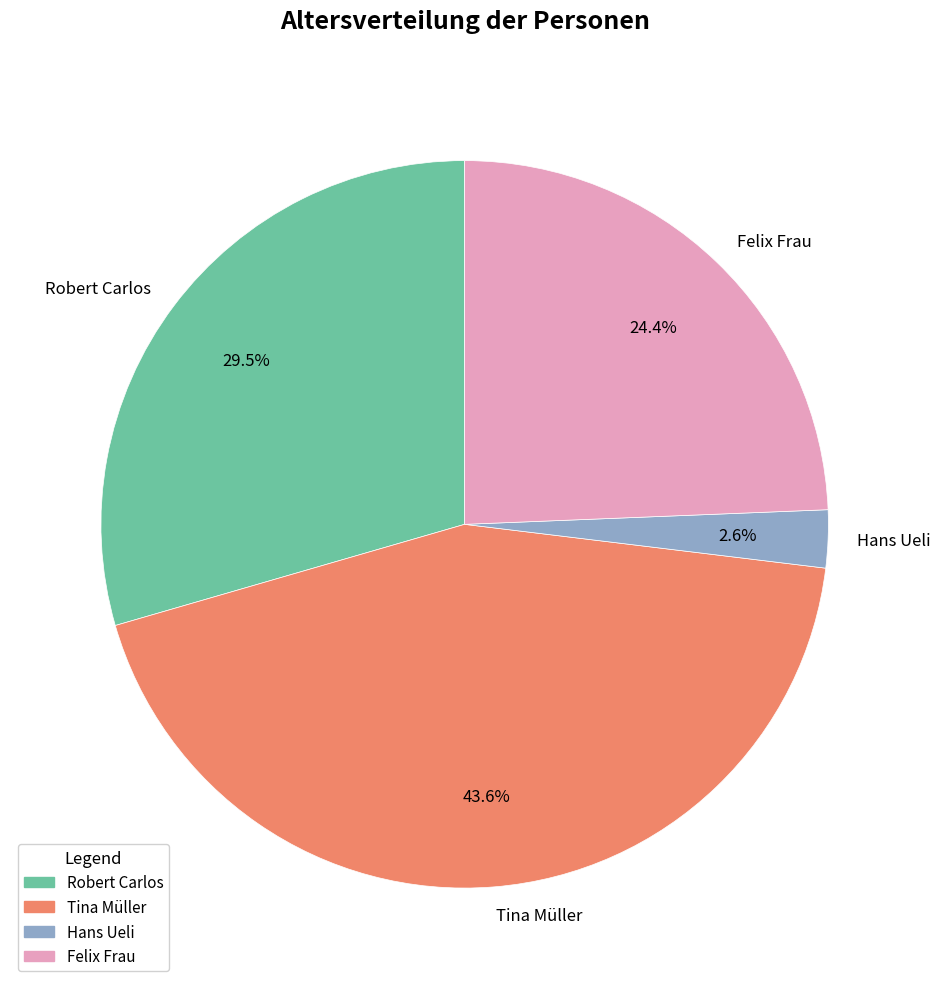

Count the number of slices in the pie.

4